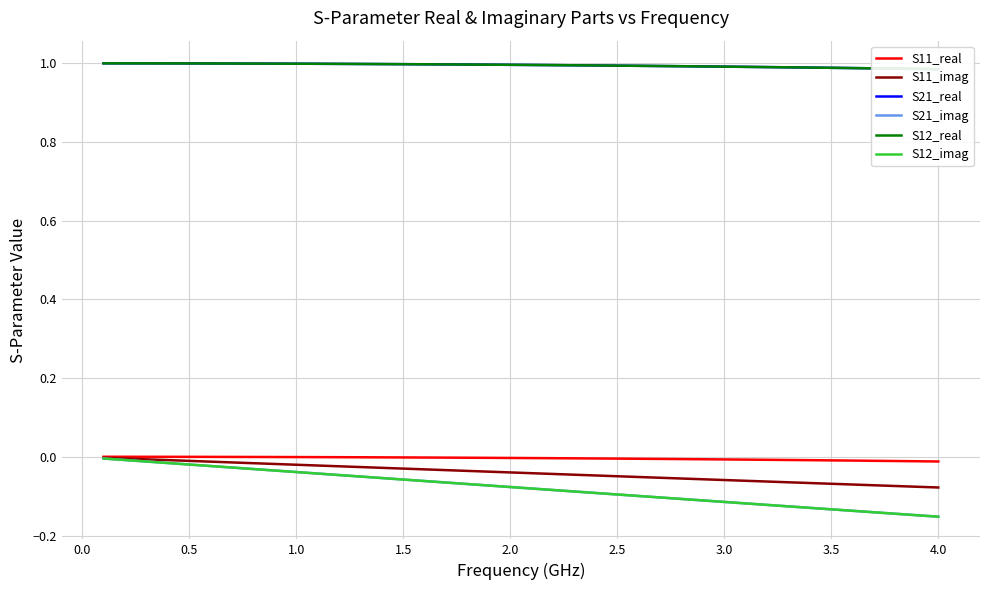

Which series has the widest spread of values?

S21_imag